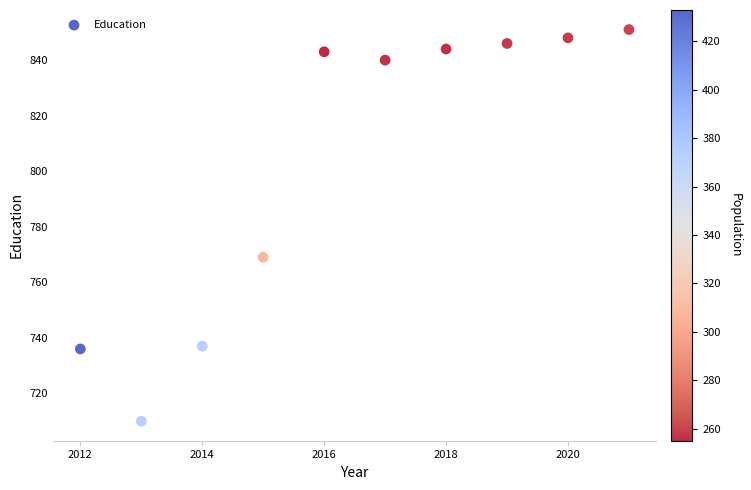

What is the range of Y values (max minus min)?

141